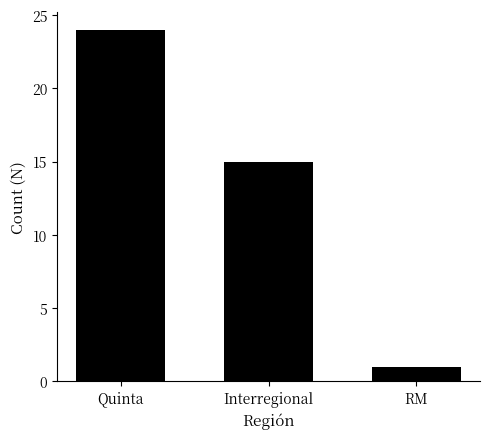

Where is the data nearest to the value 12?

Interregional